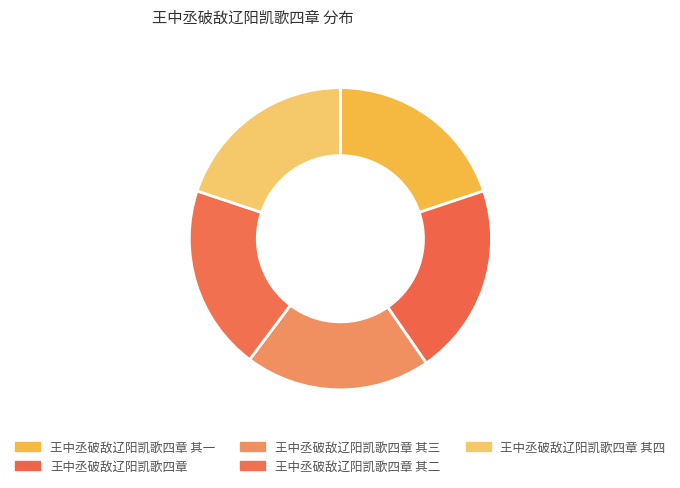

Count the number of slices in the pie.

5